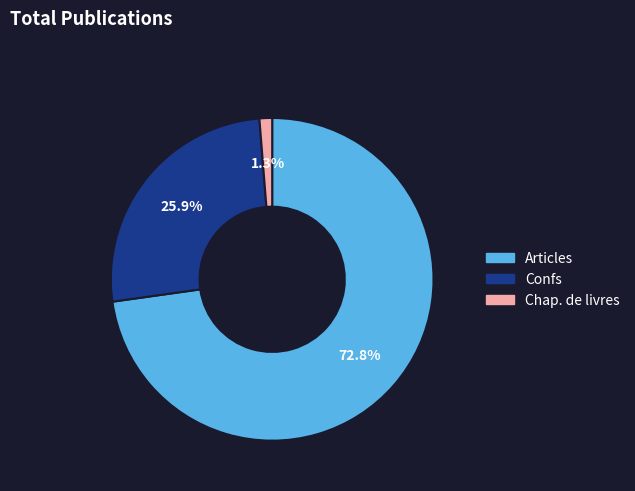

Between Chap. de livres and Articles, which is larger?

Articles